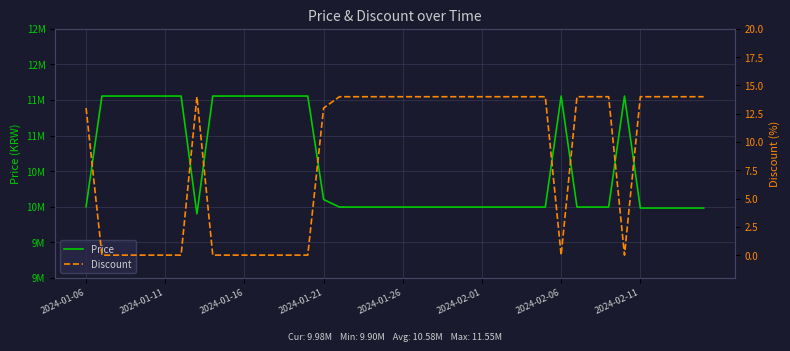

Read the Price value at 36.

9980000